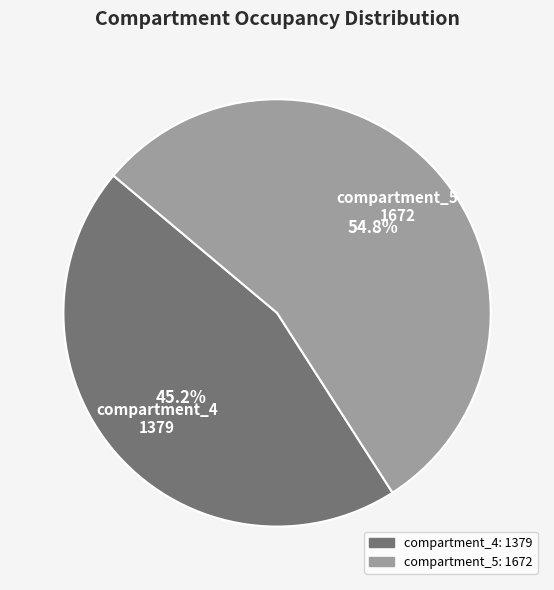

What is the largest slice in the pie chart?

compartment_5